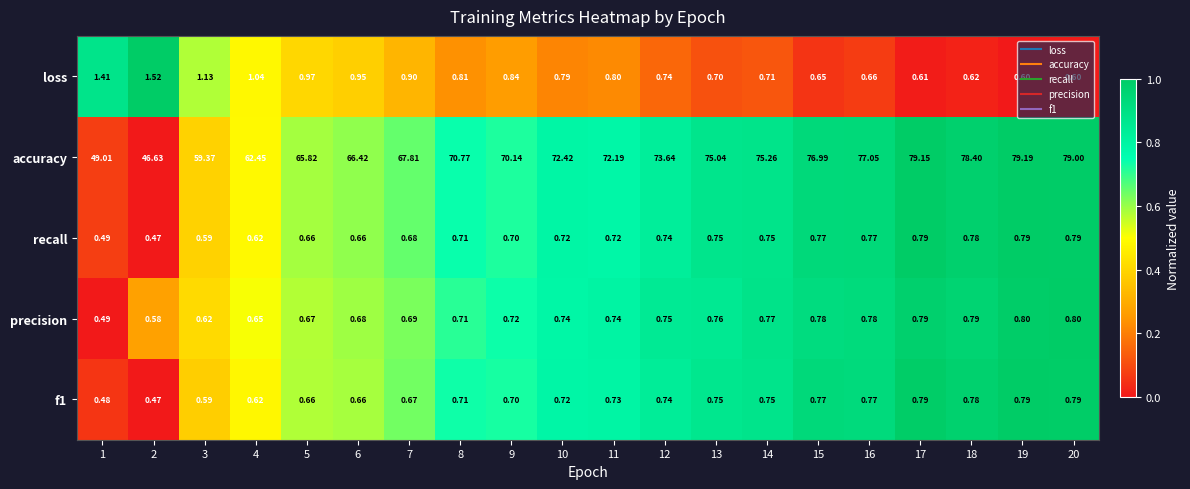

How many values in the accuracy series exceed 72?

11